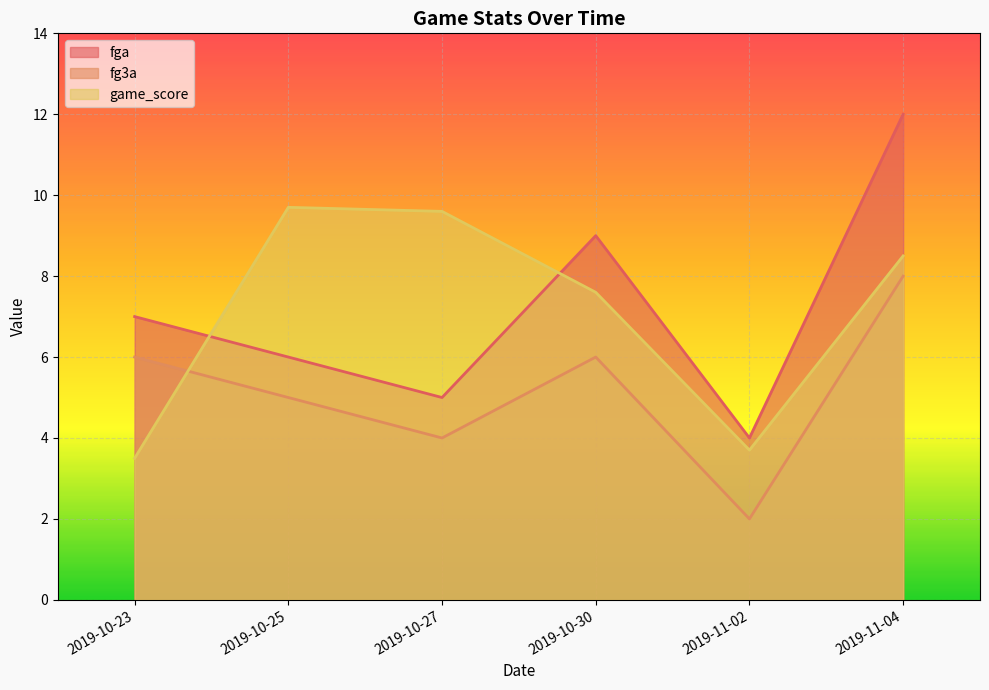

Reading left to right, extract all data points from this chart.

fga: 7.0	6.0	5.0	9.0	4.0	12.0
fg3a: 6.0	5.0	4.0	6.0	2.0	8.0
game_score: 3.5	9.7	9.6	7.6	3.7	8.5